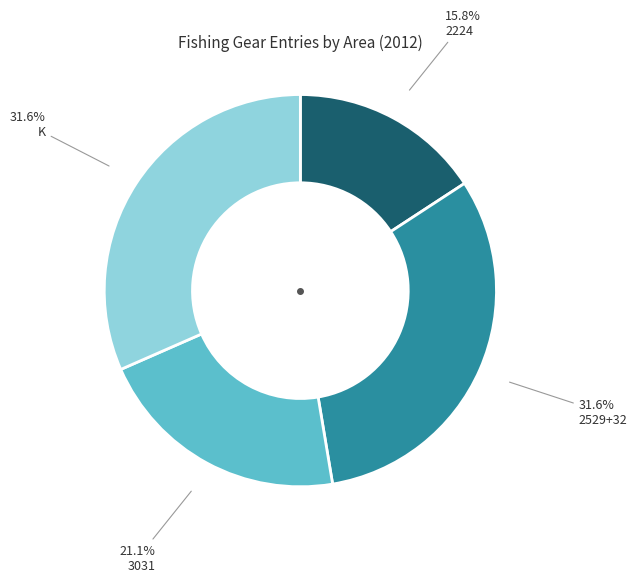

How many segments does this pie chart have?

4